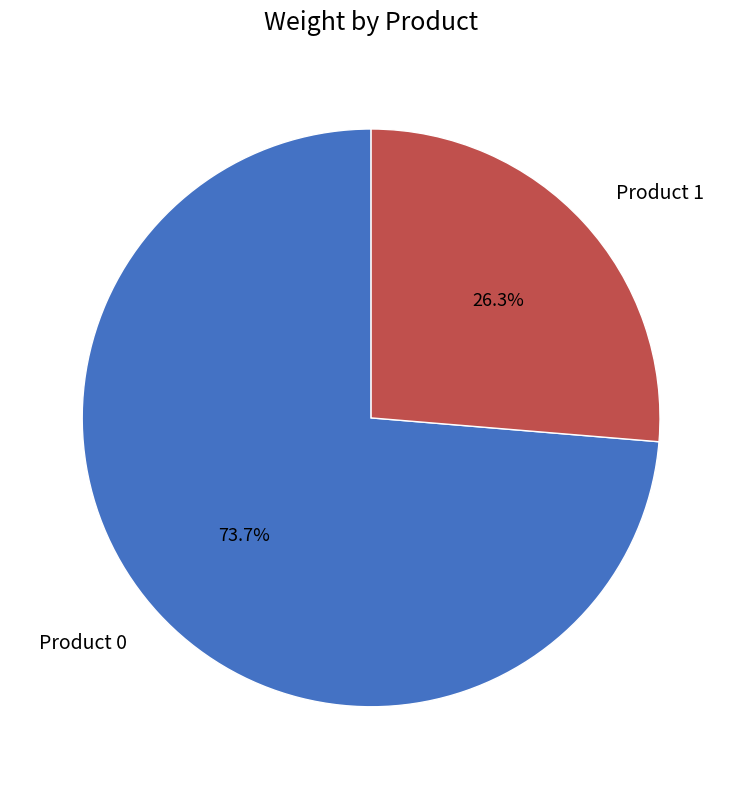

What is the total percentage of Product 1 and Product 0?

100.0%